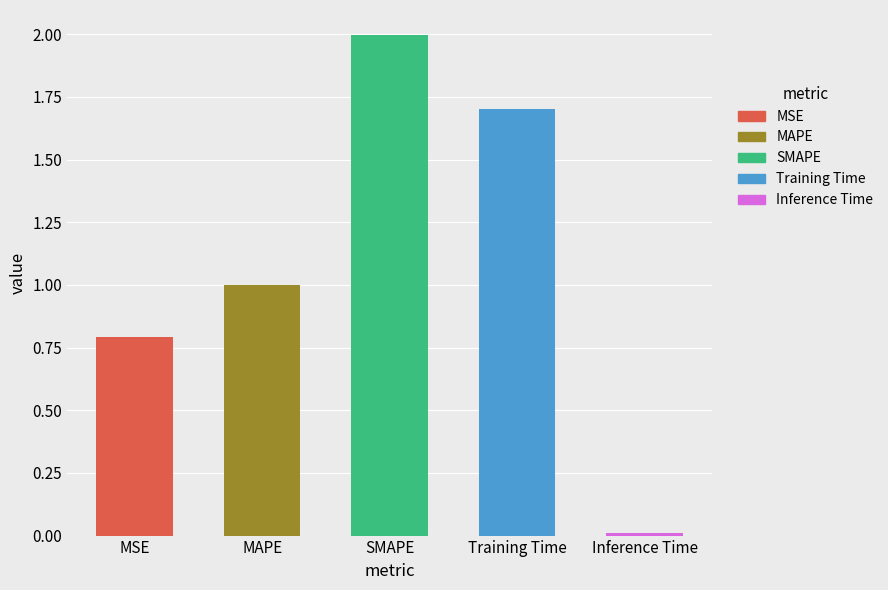

What is the sum of the values at Inference Time and SMAPE?

2.0